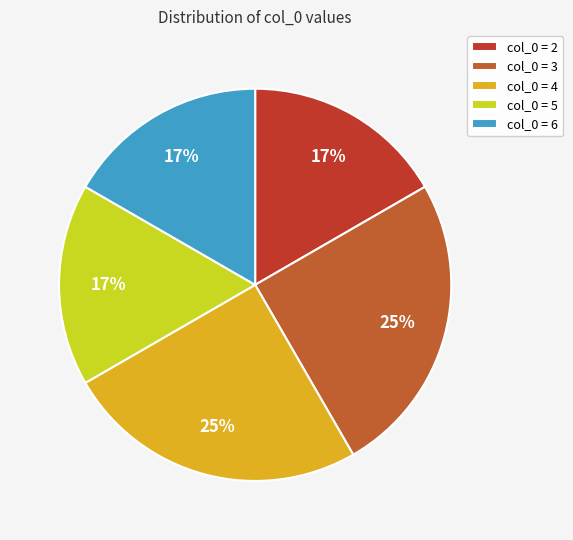

Is there a majority slice in this chart?

No